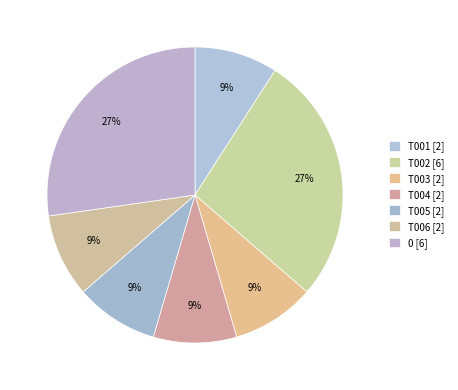

What percentage do T002 and T006 together represent?

36.4%